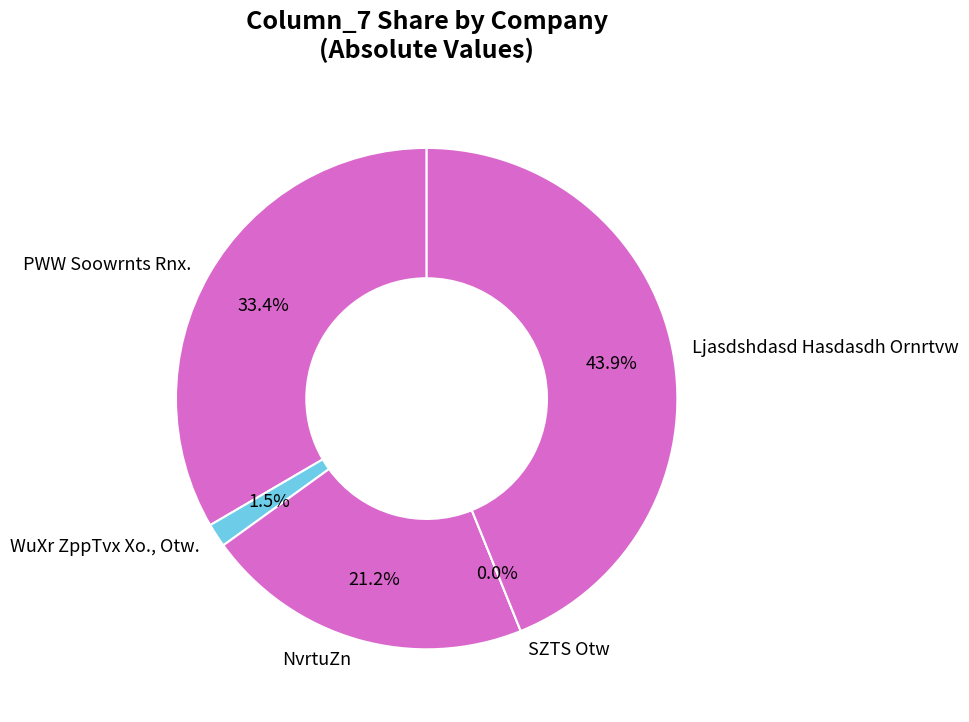

What is the largest slice in the pie chart?

Ljasdshdasd Hasdasdh Ornrtvw